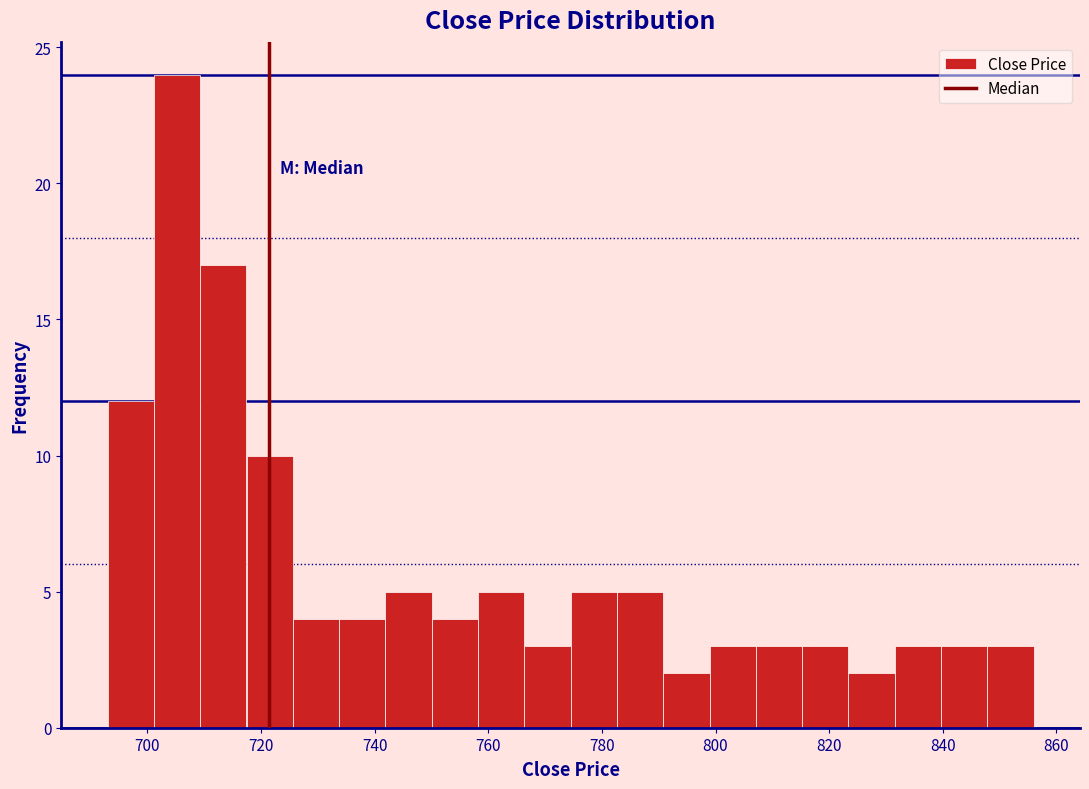

How tall is the bar that spans 782 to 790 on the x-axis? Neither the bar edges nor the heights are printed on the chart, so give them approximately, as read against the axes.

5